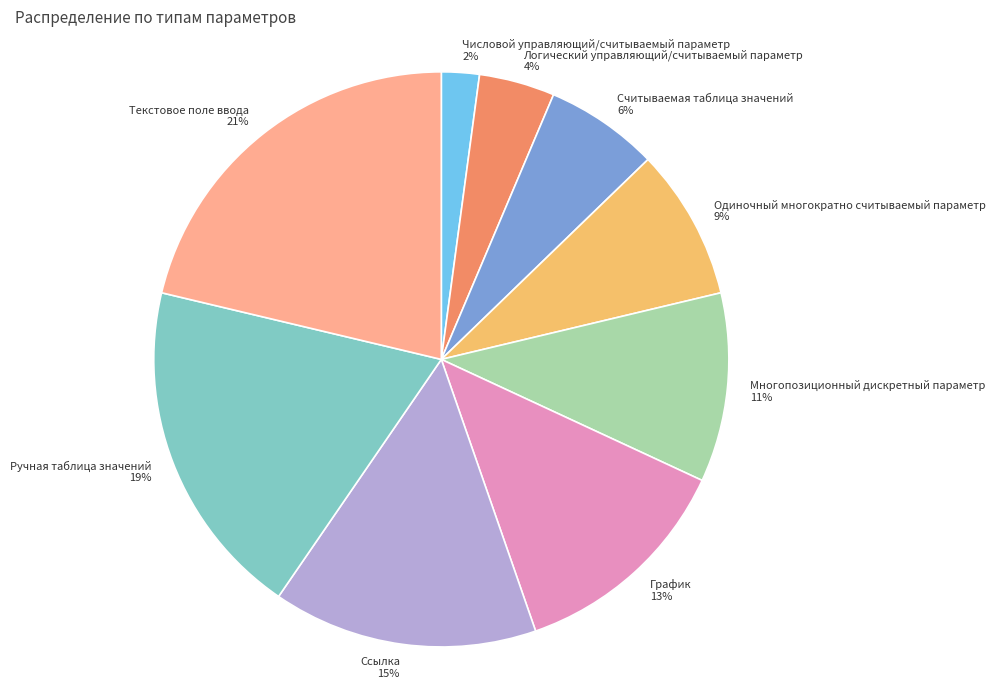

Do Числовой управляющий/считываемый параметр and Логический управляющий/считываемый параметр together represent more than half of the pie?

No